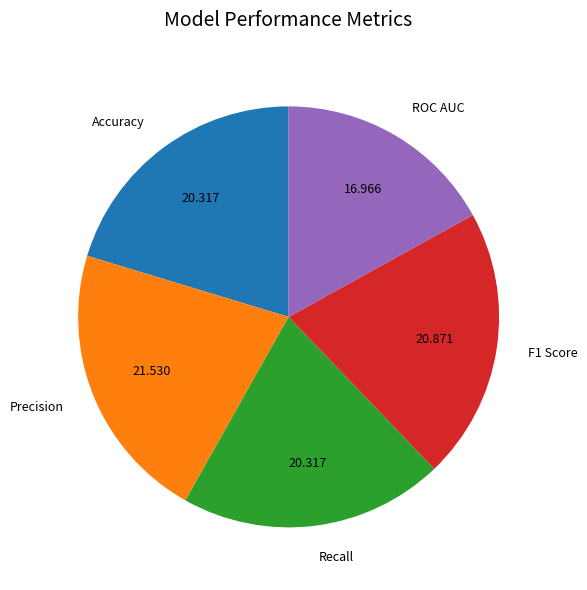

Count the number of slices in the pie.

5